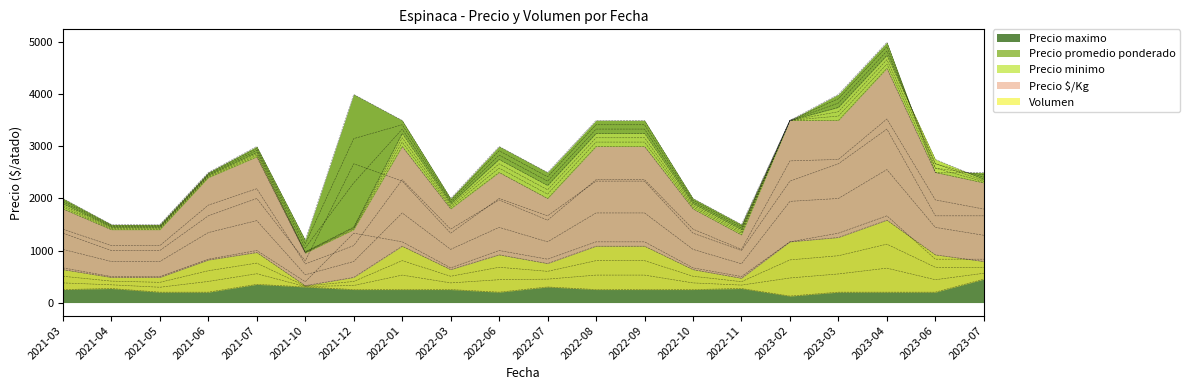

What is the average value of the Precio maximo series?

2735